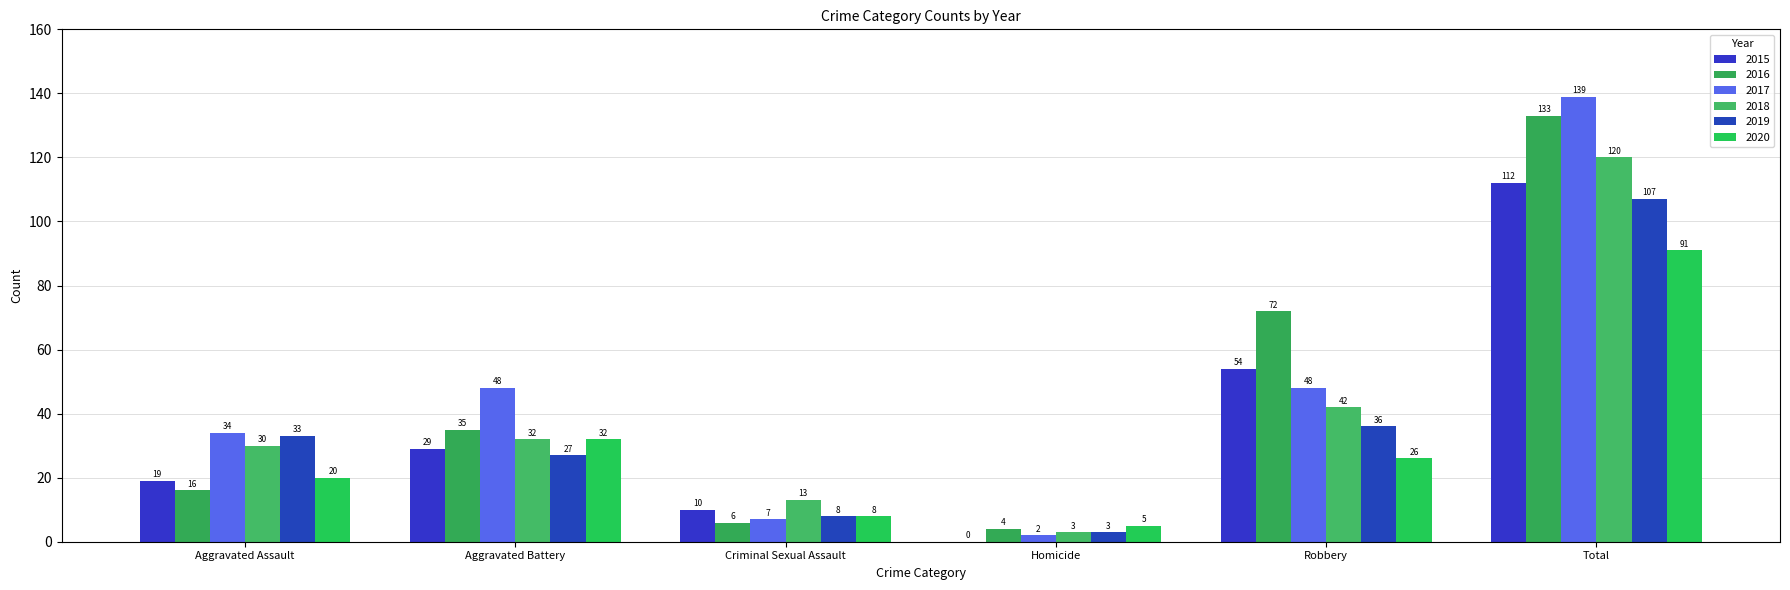

What is the value of the 2016 bar at the 4th from the left?

4